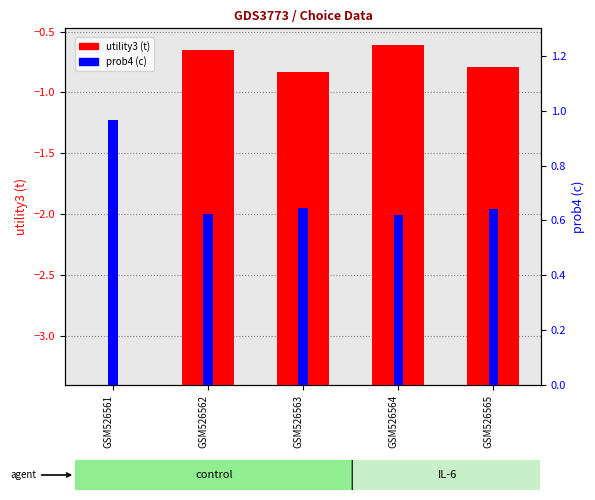

The utility3 (t) series shows 4.1 at GSM526563. True or false?

False